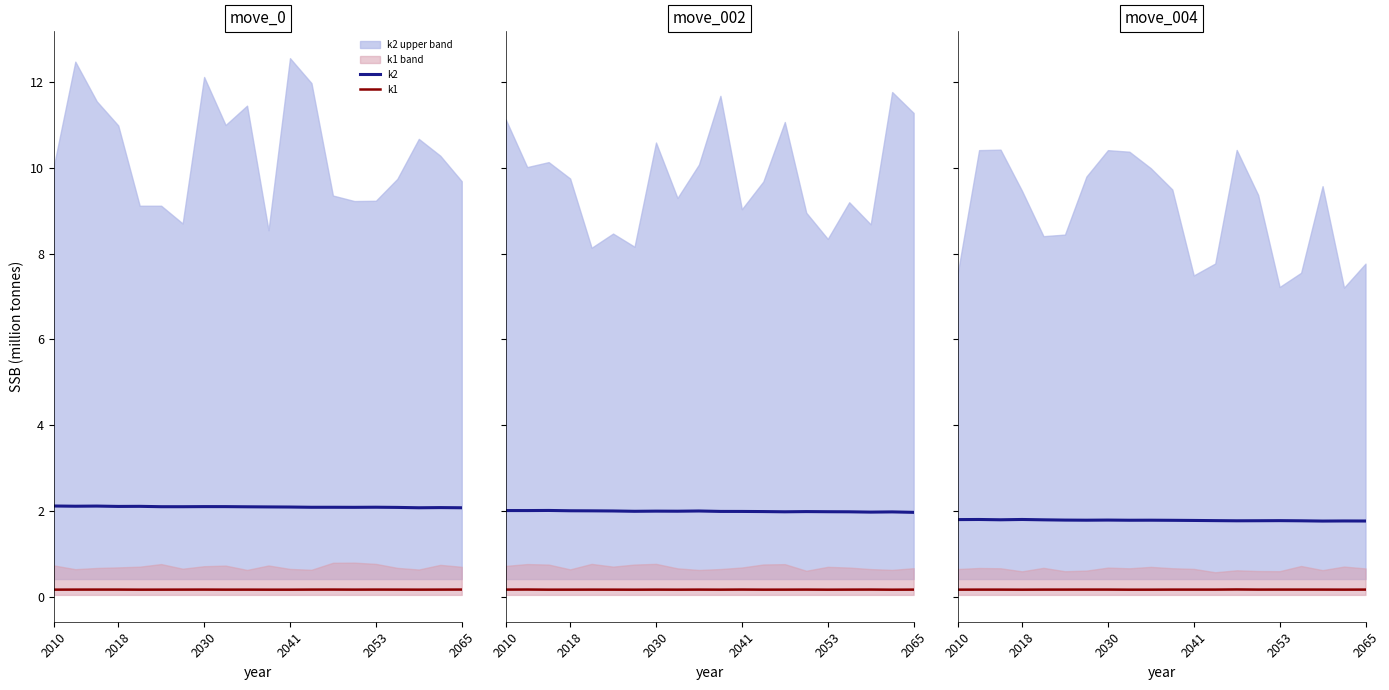

True or false: k1 and k2 intersect in this chart.

False